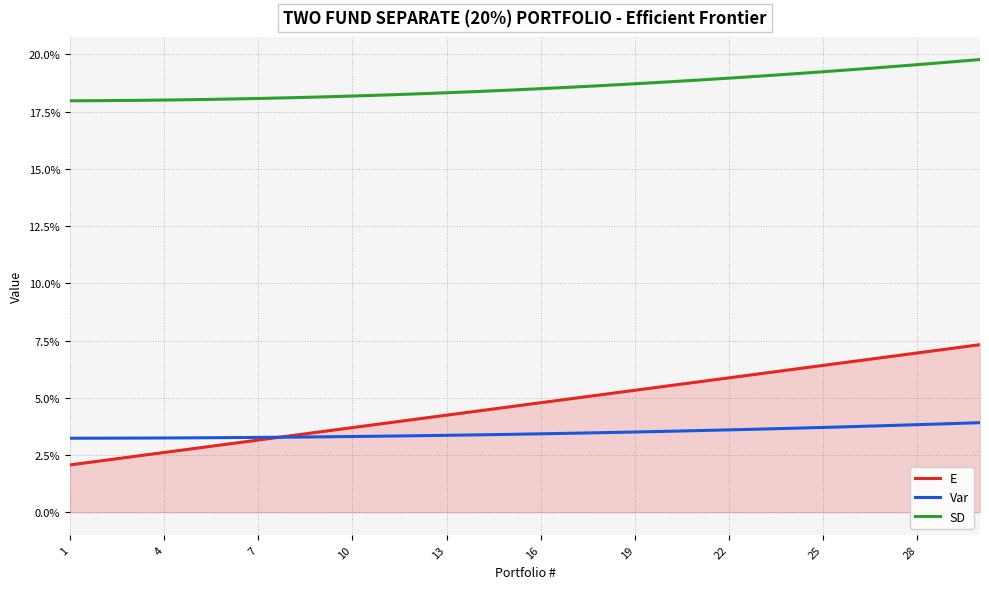

What are all the series names shown in the legend?

E, Var, SD